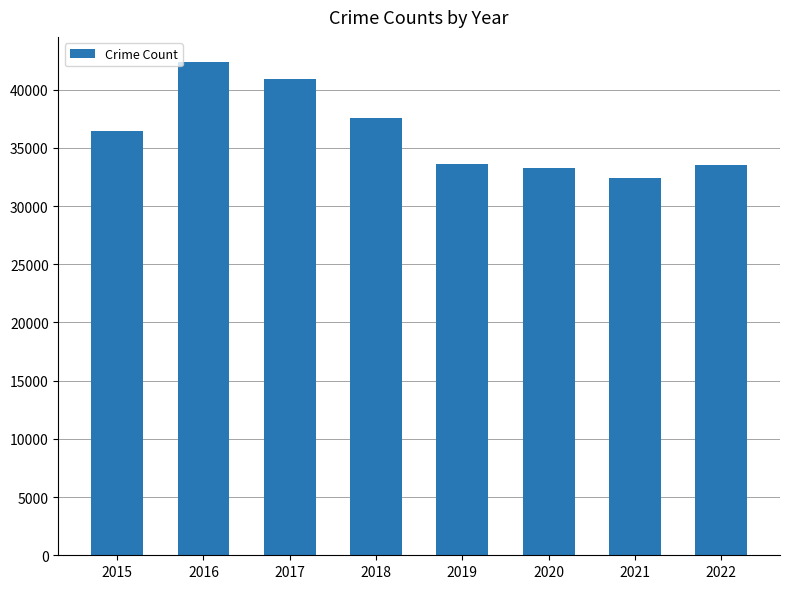

What is the value of the 3rd bar from the left?

40928